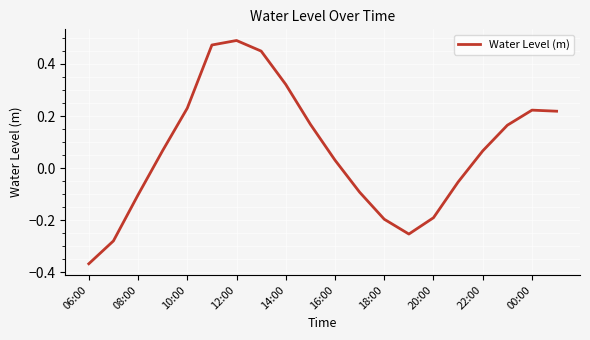

Count the number of data series in this chart.

1